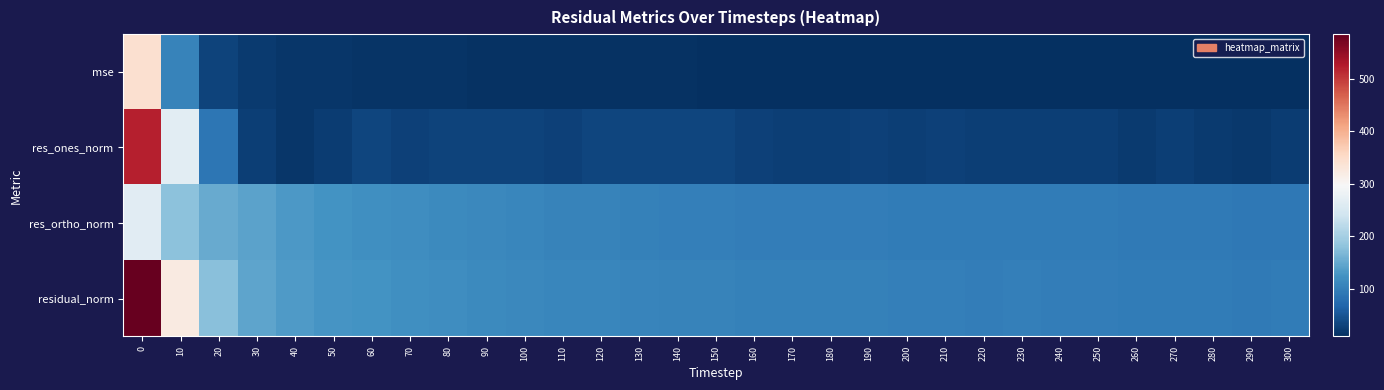

Count the number of categories in the chart.

31